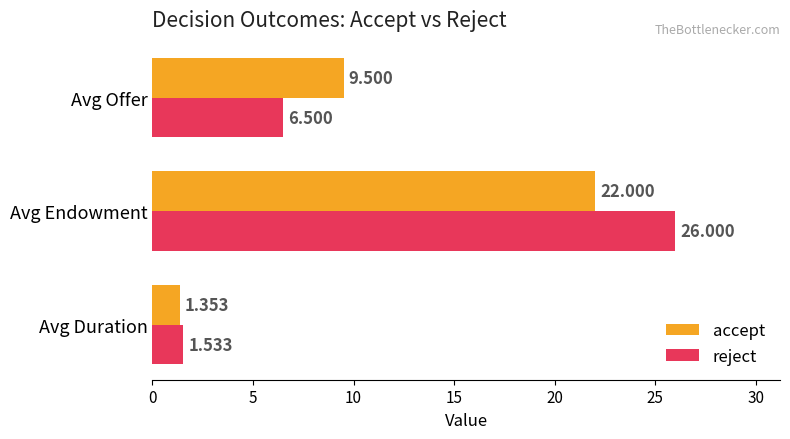

What are all the series names shown in the legend?

accept, reject